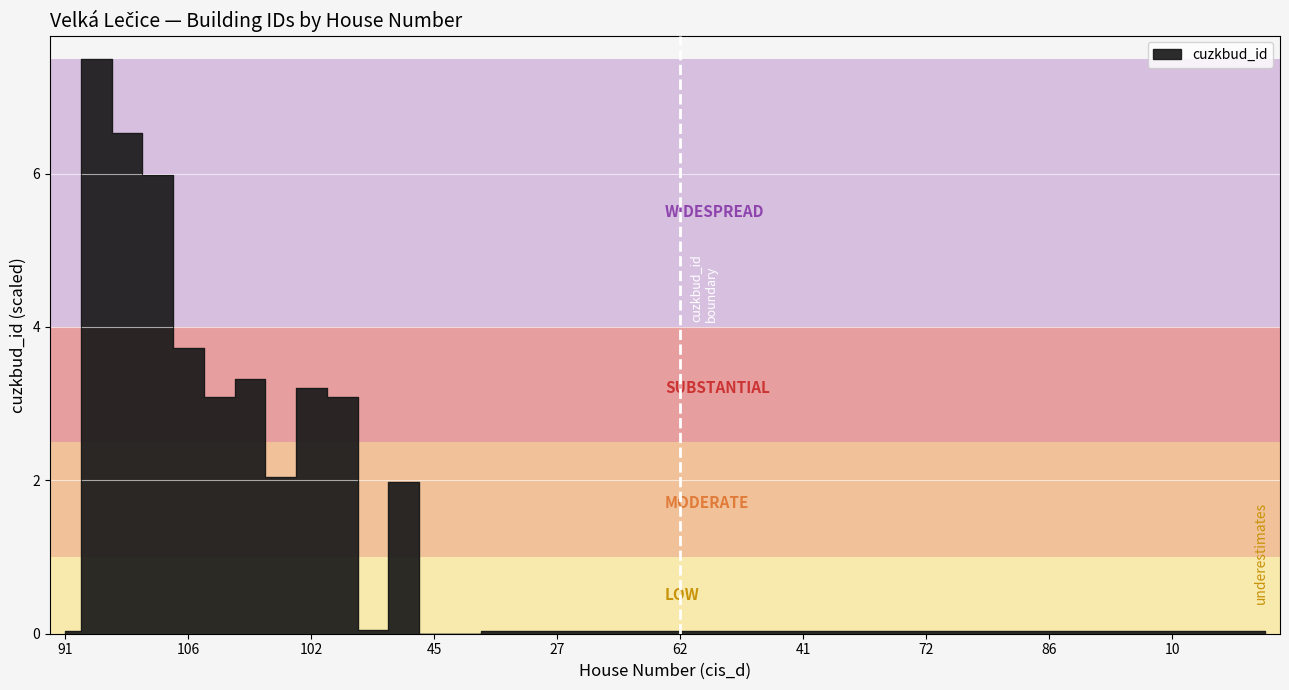

Which category has the lowest value across all series?

45